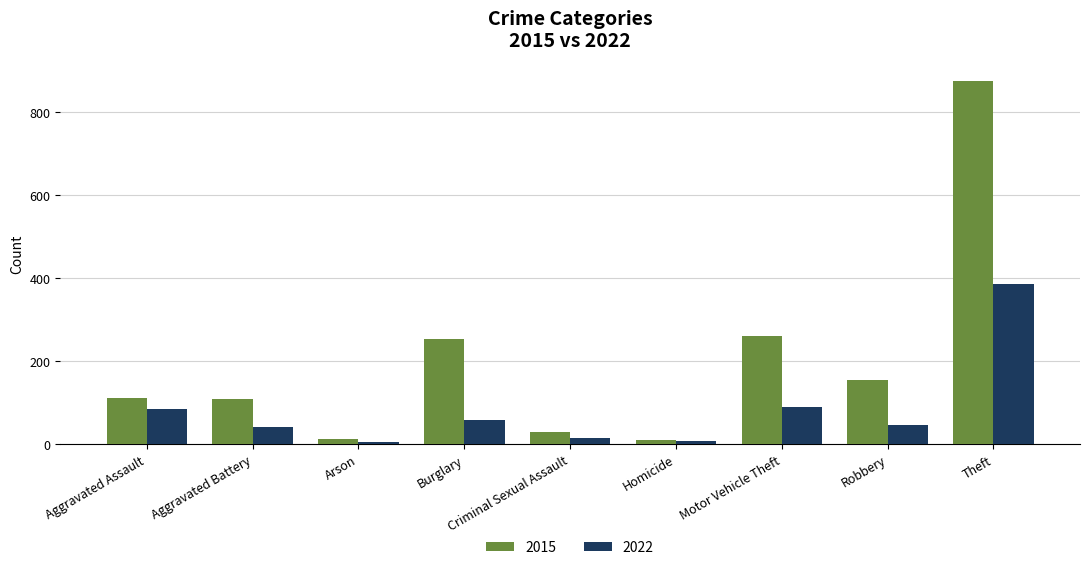

Count the number of categories in the chart.

9